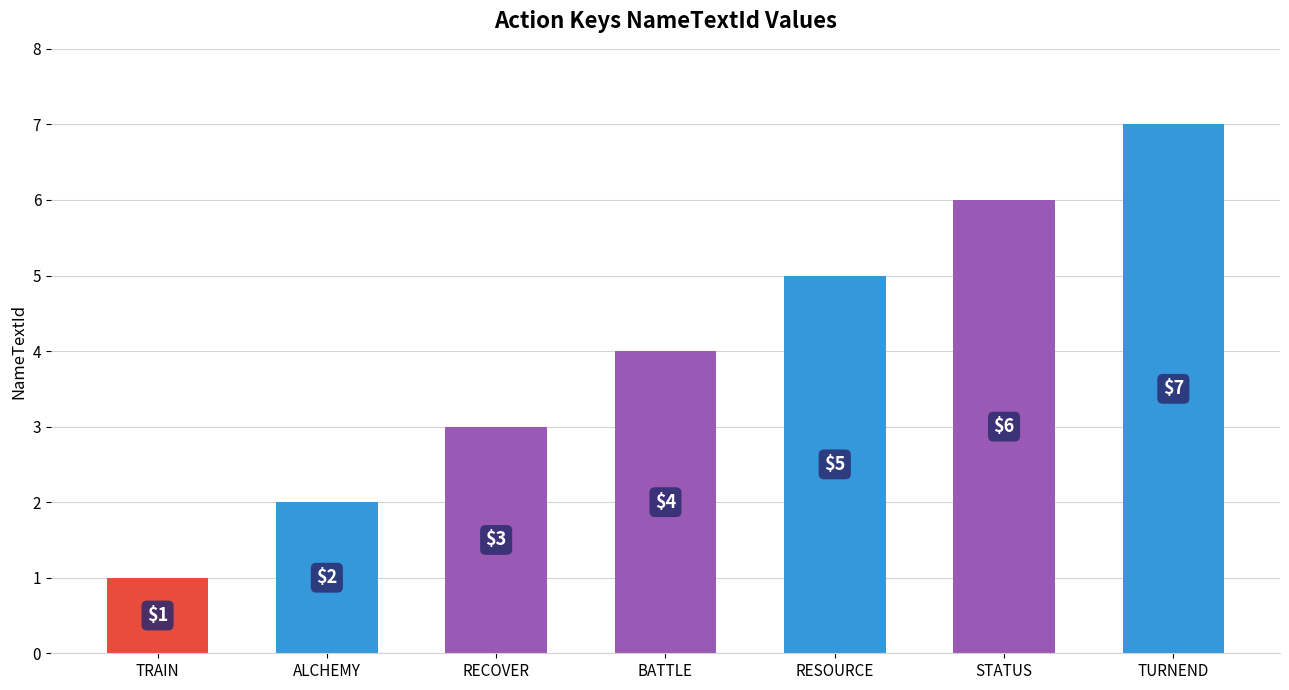

Rank the categories by value from lowest to highest.

TRAIN, ALCHEMY, RECOVER, BATTLE, RESOURCE, STATUS, TURNEND